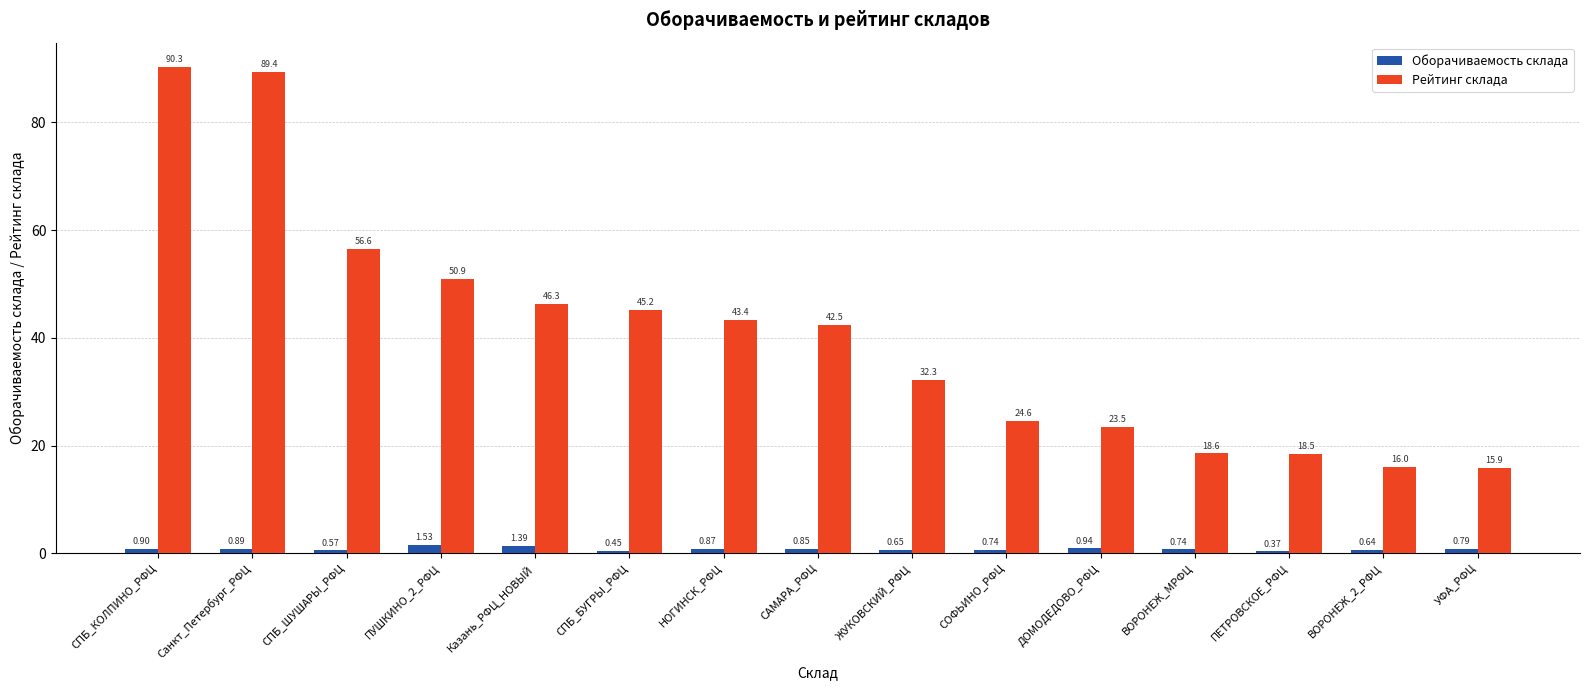

Is it true that Рейтинг склада equals 14.0 at СПБ_БУГРЫ_РФЦ?

False